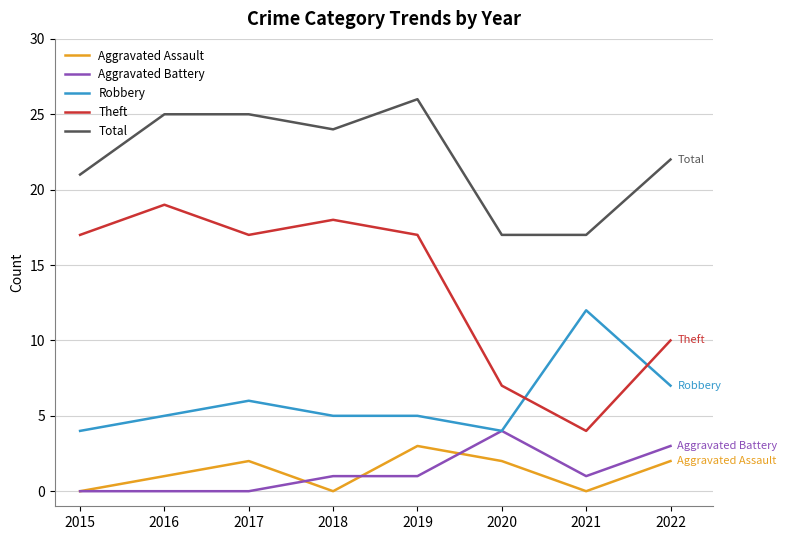

How many distinct data groups are displayed?

5